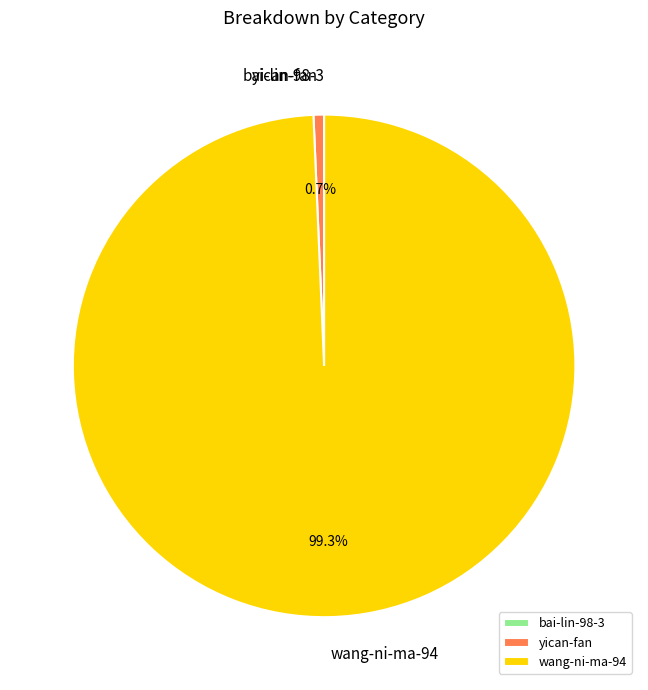

Which category has the biggest portion of the pie?

wang-ni-ma-94